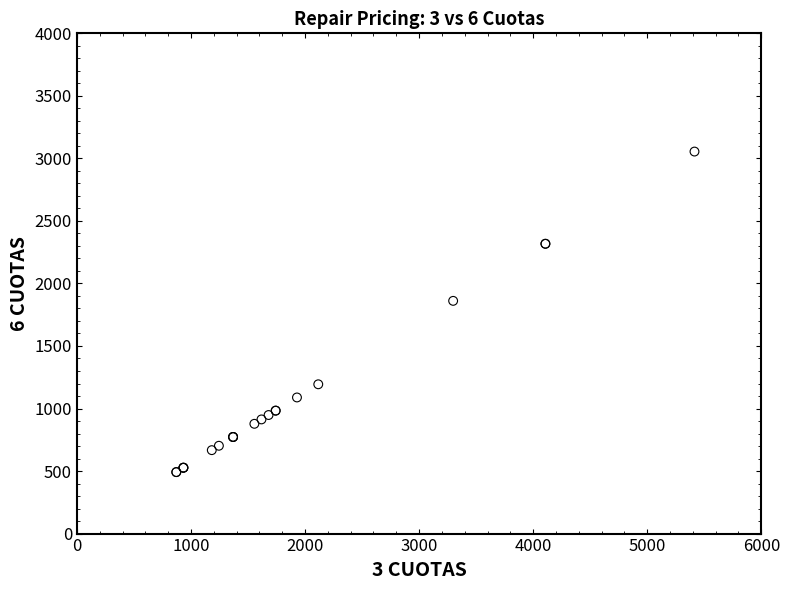

What Y value in the scatter plot is closest to 1773?

1860.9